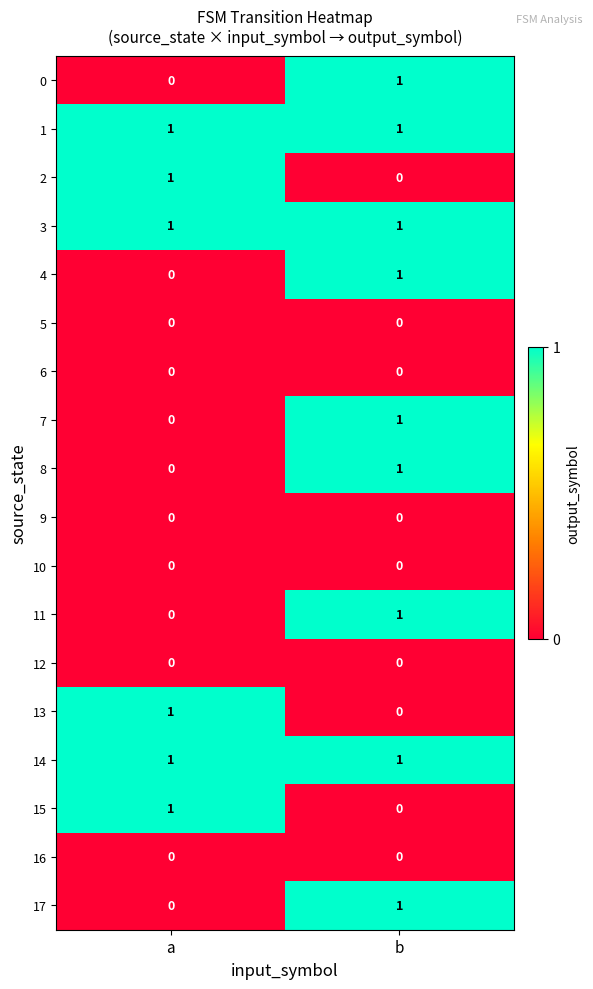

At which label is 7 closest to 0?

a